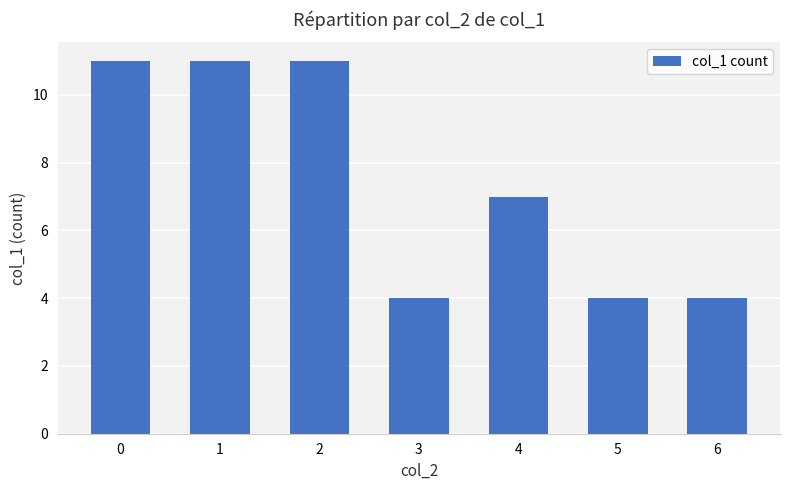

Which has a higher value, 4 or 6?

4